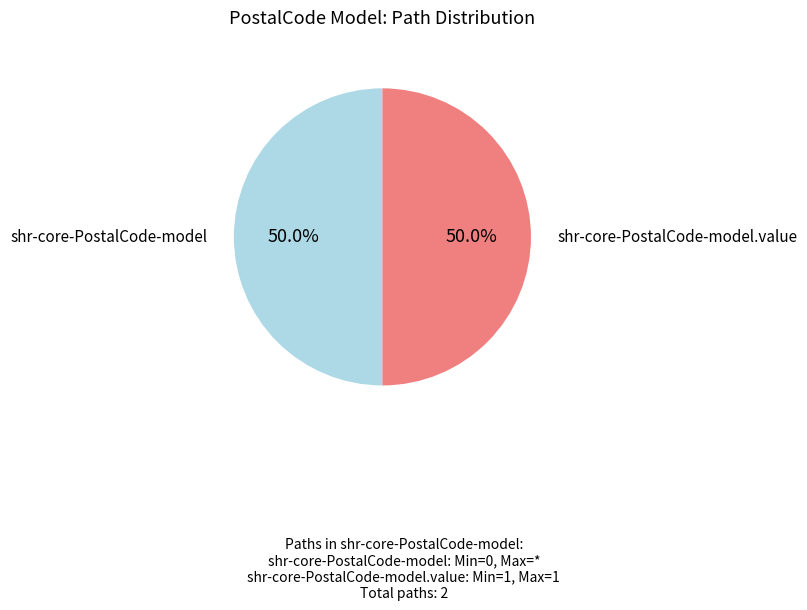

Which slice is the largest?

shr-core-PostalCode-model.value